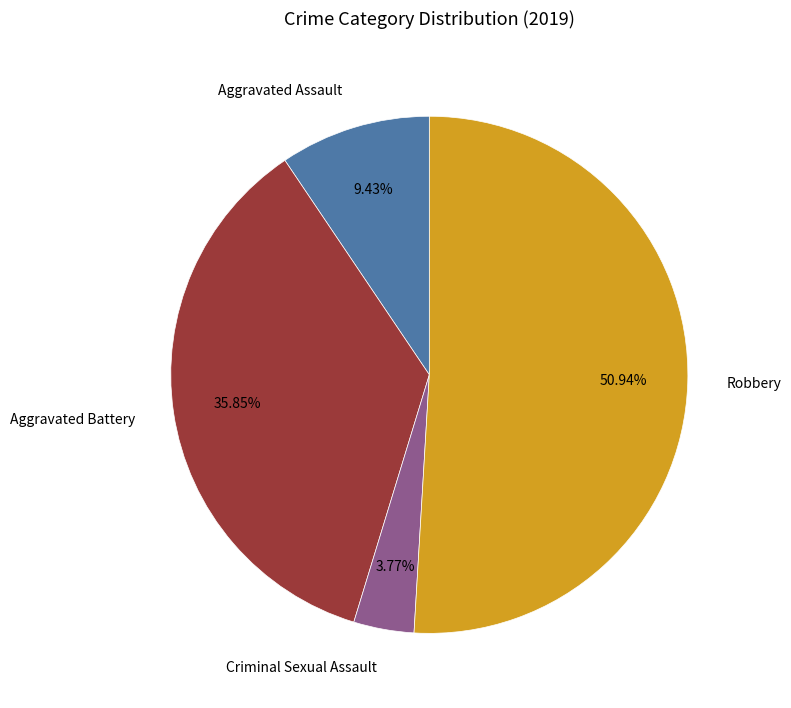

What is the smallest slice in the pie chart?

Criminal Sexual Assault